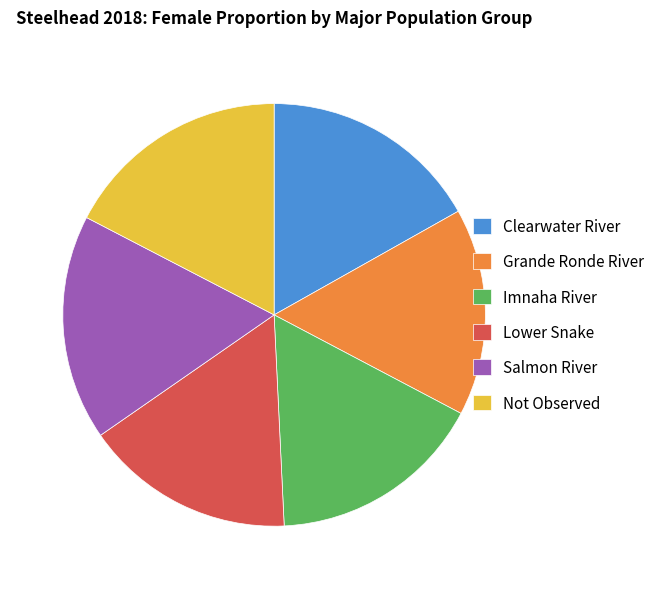

How many segments does this pie chart have?

6